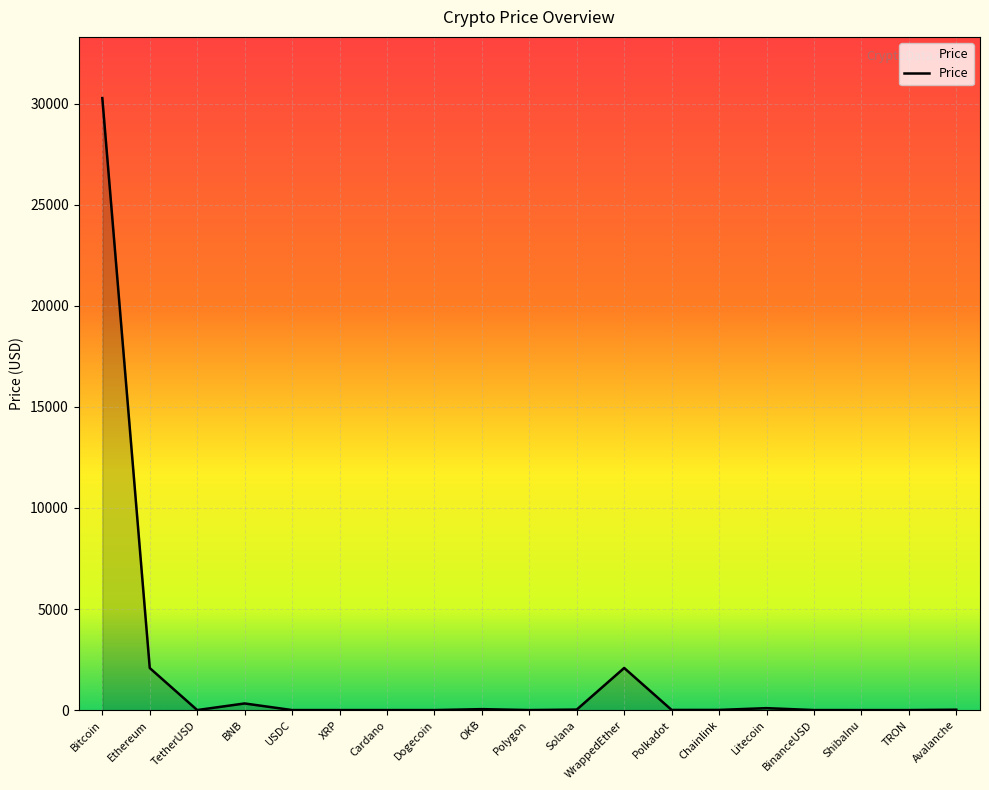

The chart shows a value of 30282.2 at Bitcoin. True or false?

True